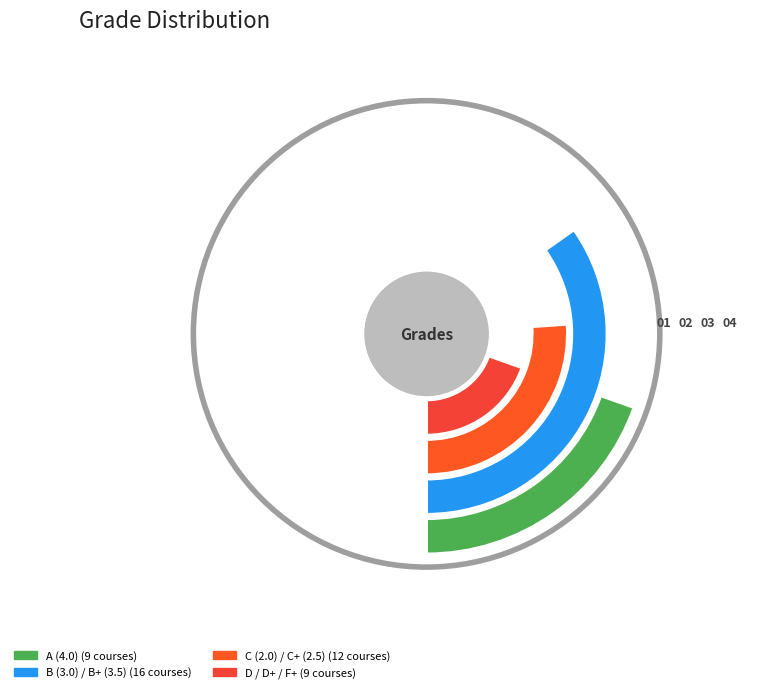

Combined, what portion of the pie is B (3.0) and B+ (3.5)?

34.8%